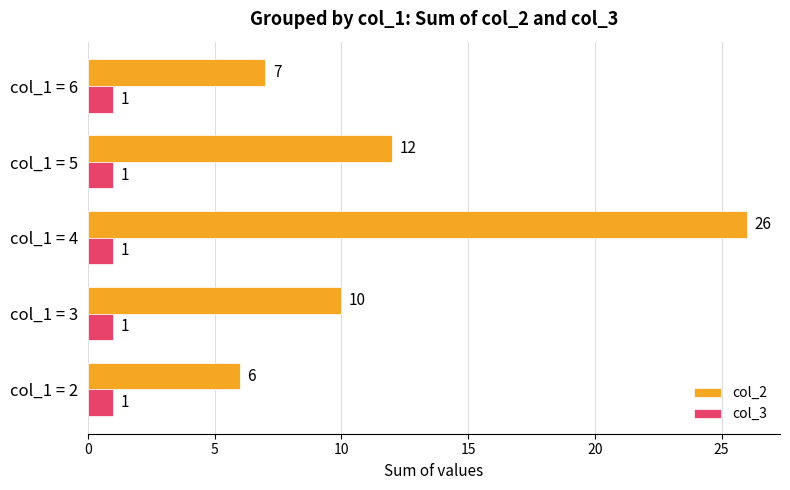

Is it true that col_3 equals 0 at col_1 = 5?

False